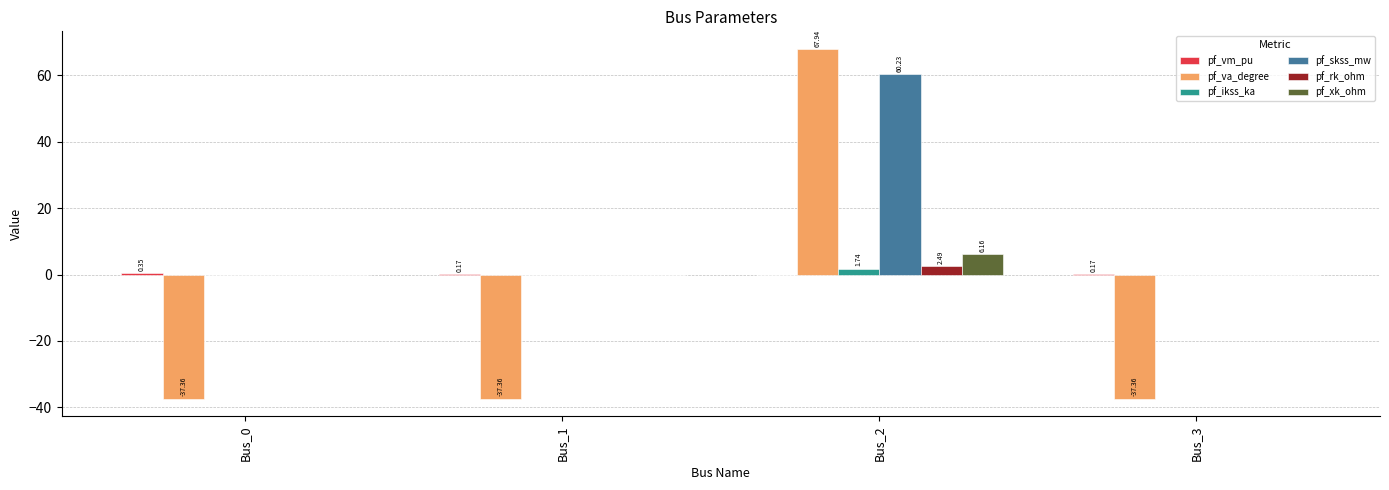

At which category is the sum across all series the highest?

Bus_2